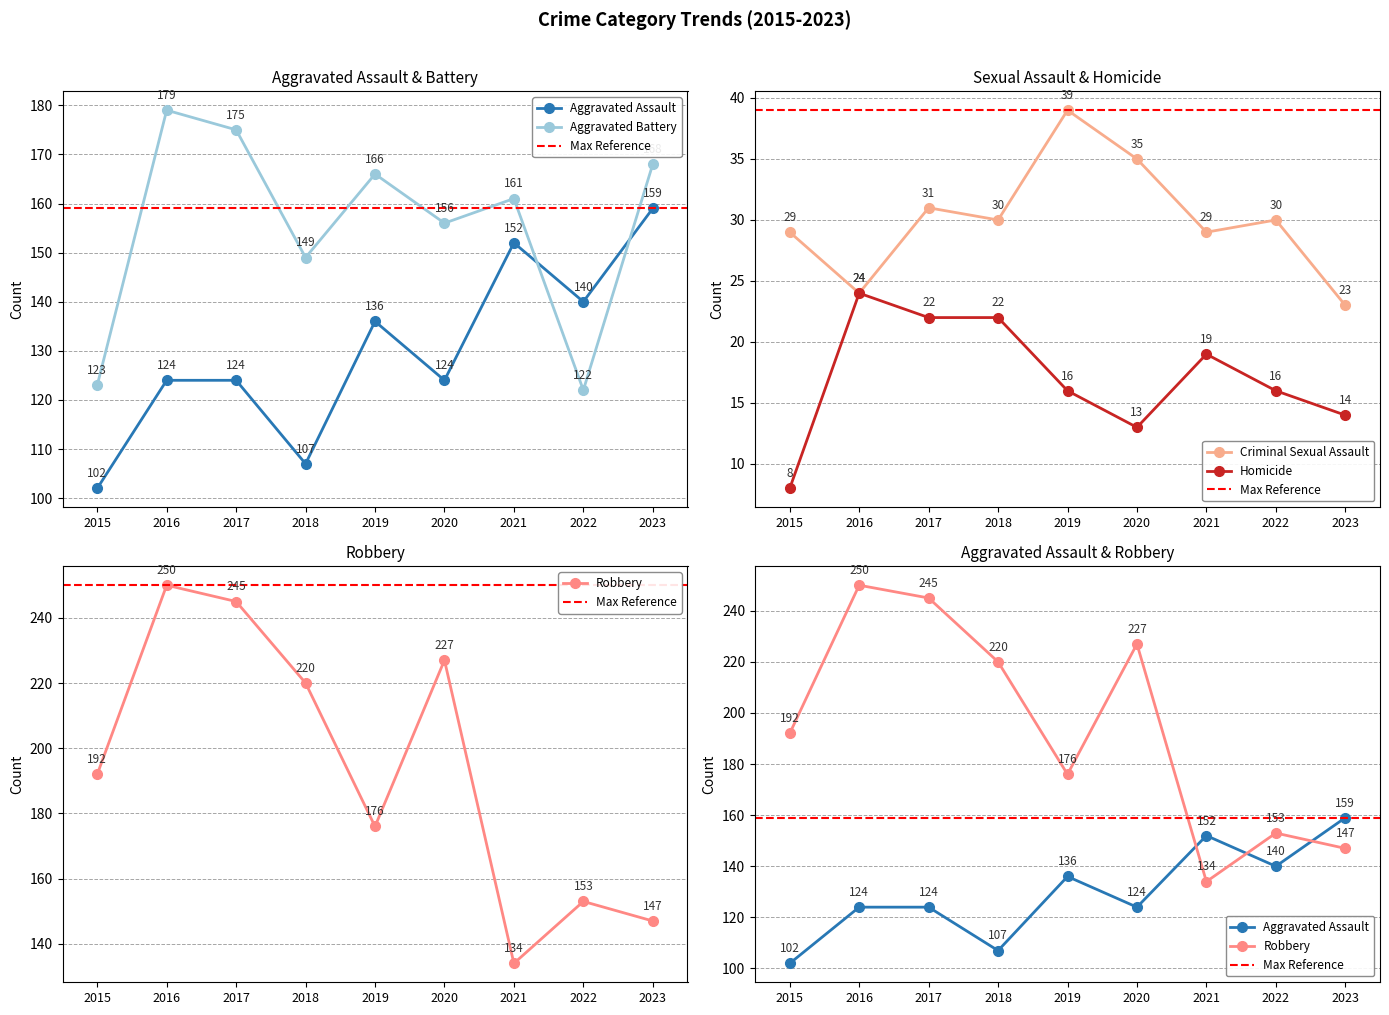

What is the sum of the Aggravated Assault values at 2023 and 2019?

295